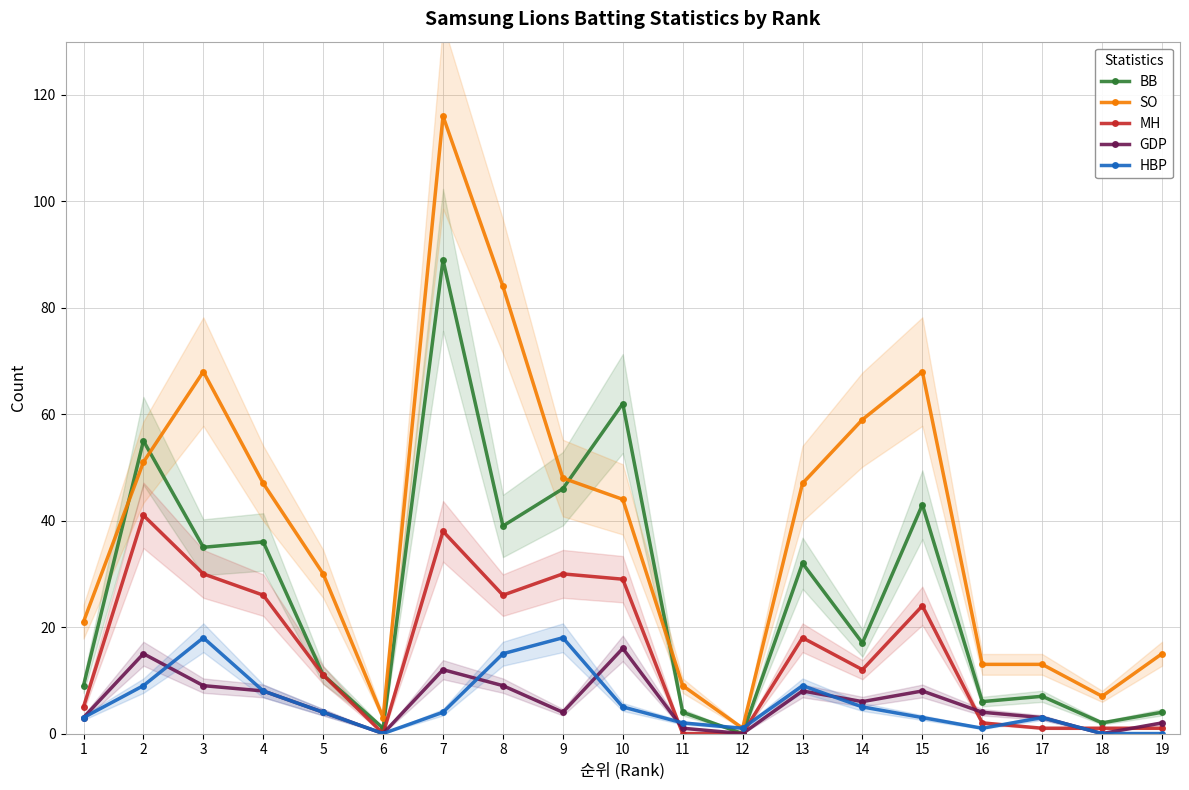

Reading left to right, list all the values displayed in this chart.

BB: 9	55	35	36	11	1	89	39	46	62	4	0	32	17	43	6	7	2	4
SO: 21	51	68	47	30	3	116	84	48	44	9	1	47	59	68	13	13	7	15
MH: 5	41	30	26	11	0	38	26	30	29	0	0	18	12	24	2	1	1	1
GDP: 3	15	9	8	4	0	12	9	4	16	1	0	8	6	8	4	3	0	2
HBP: 3	9	18	8	4	0	4	15	18	5	2	1	9	5	3	1	3	0	0